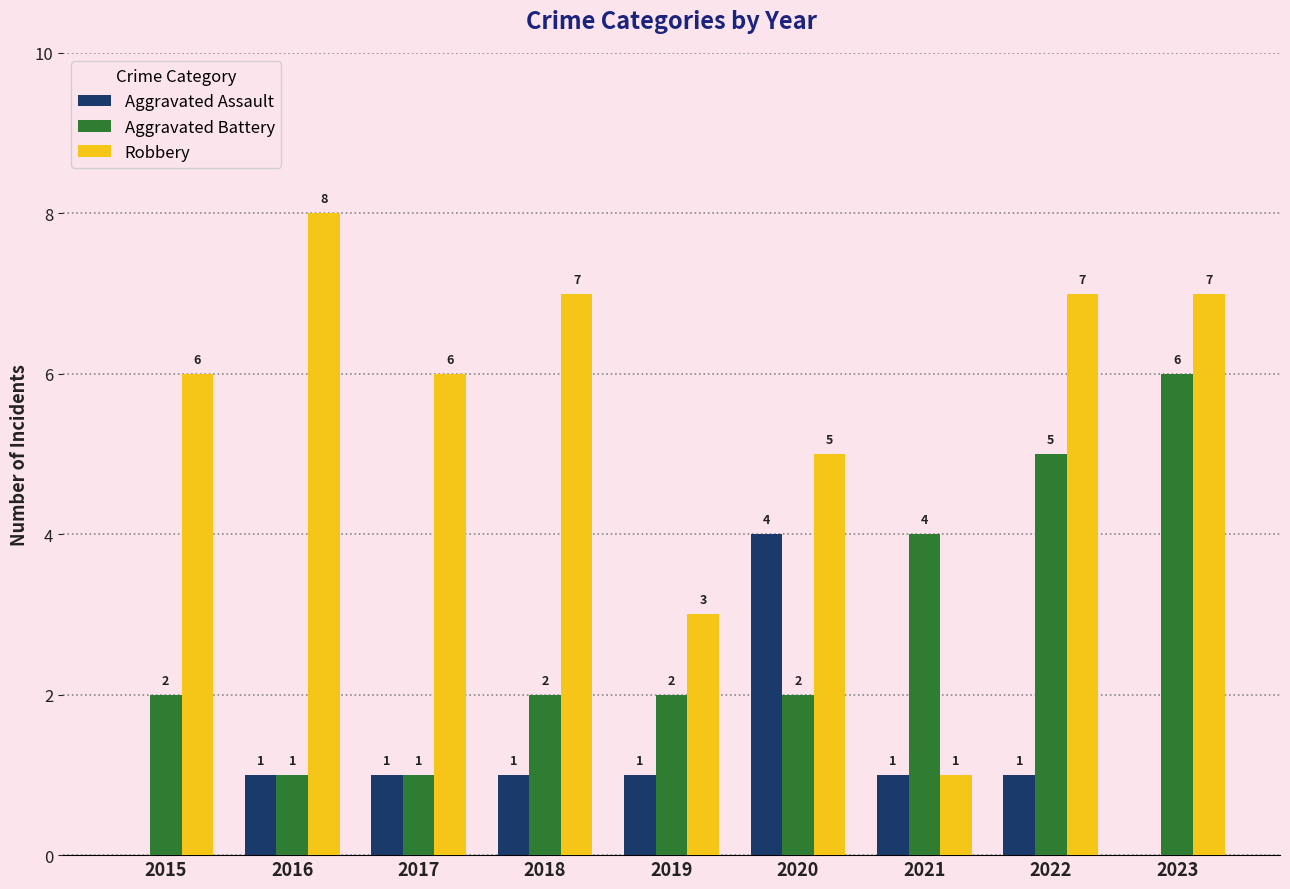

Does the chart contain stacked bars?

No